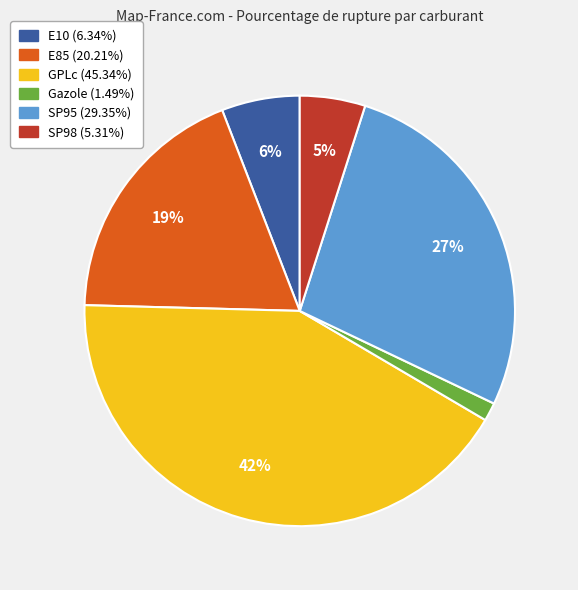

To the nearest percent, what is the combined percentage of GPLc and E85?

61%